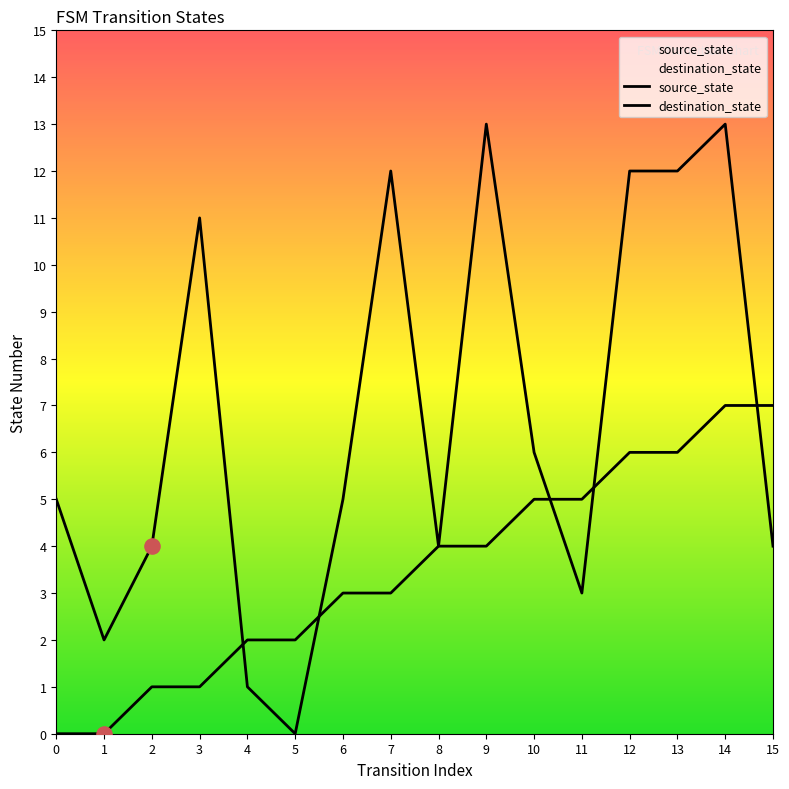

Which series contains the lowest Y value?

source_state